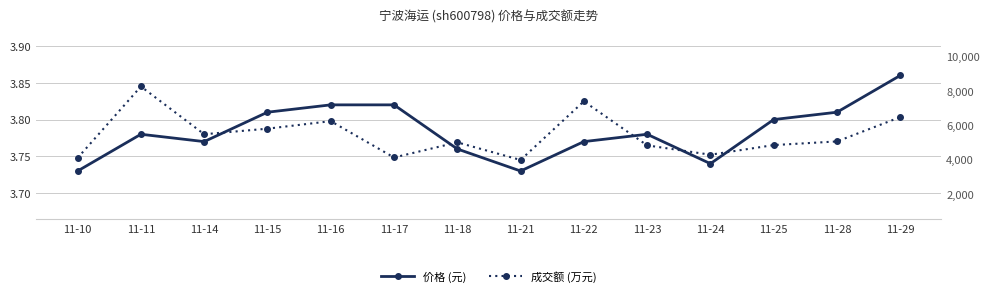

The 价格 (元) series shows 1.1 at 11-15. True or false?

False